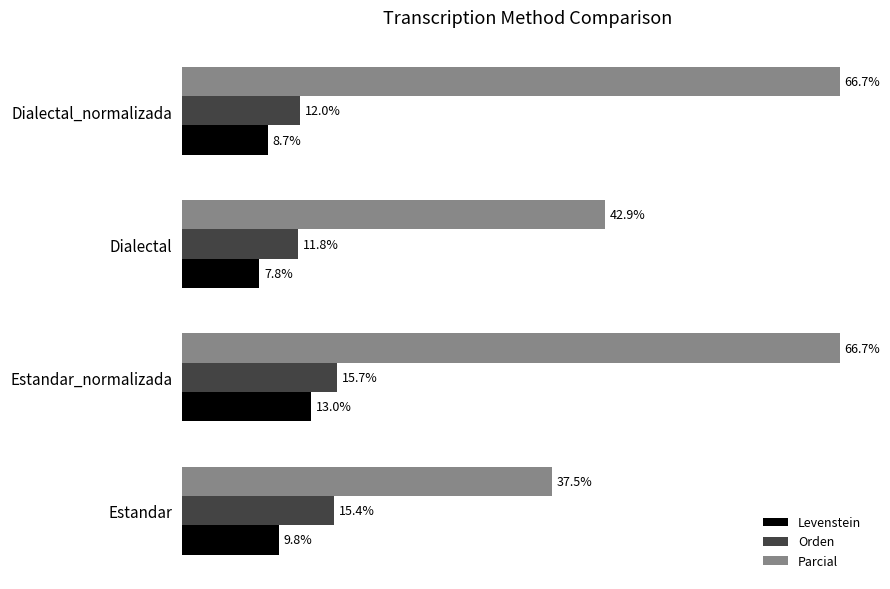

Which category has the lowest value in the Orden series?

Dialectal